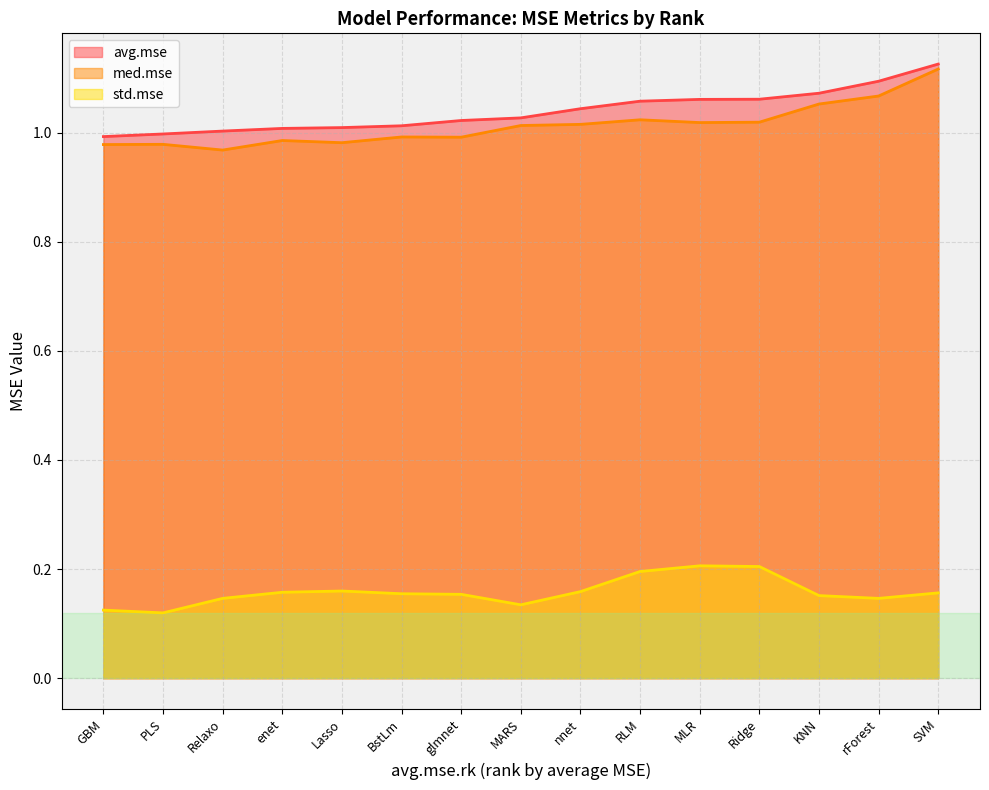

Reading right to left, transcribe all the data shown in this chart.

avg.mse: SVM=1.1	RLM=1.1	Ridge=1.1	rForest=1.1	Relaxo=1.0	PLS=1.0	nnet=1.0	MLR=1.1	MARS=1.0	Lasso=1.0	KNN=1.1	glmnet=1.0	GBM=1.0	enet=1.0	BstLm=1.0
med.mse: SVM=1.1	RLM=1.0	Ridge=1.0	rForest=1.1	Relaxo=1.0	PLS=1.0	nnet=1.0	MLR=1.0	MARS=1.0	Lasso=1.0	KNN=1.1	glmnet=1.0	GBM=1.0	enet=1.0	BstLm=1.0
std.mse: SVM=0.2	RLM=0.2	Ridge=0.2	rForest=0.1	Relaxo=0.1	PLS=0.1	nnet=0.2	MLR=0.2	MARS=0.1	Lasso=0.2	KNN=0.2	glmnet=0.2	GBM=0.1	enet=0.2	BstLm=0.2